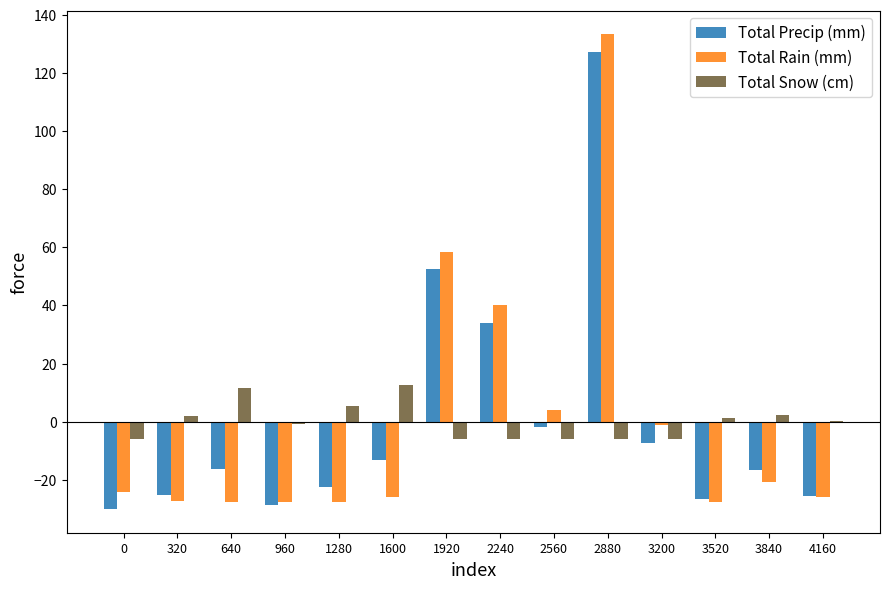

At which category is the sum across all series the highest?

2880